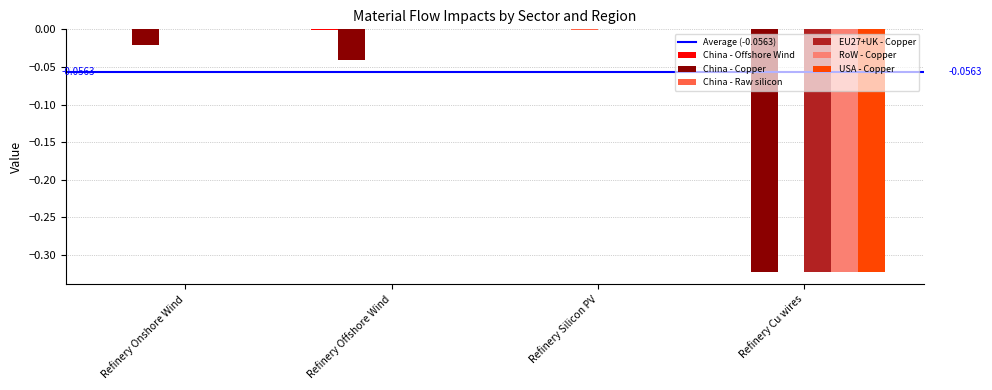

Is the value of EU27+UK - Copper at Refinery Silicon PV greater than the value of RoW - Copper at Refinery Cu wires?

Yes